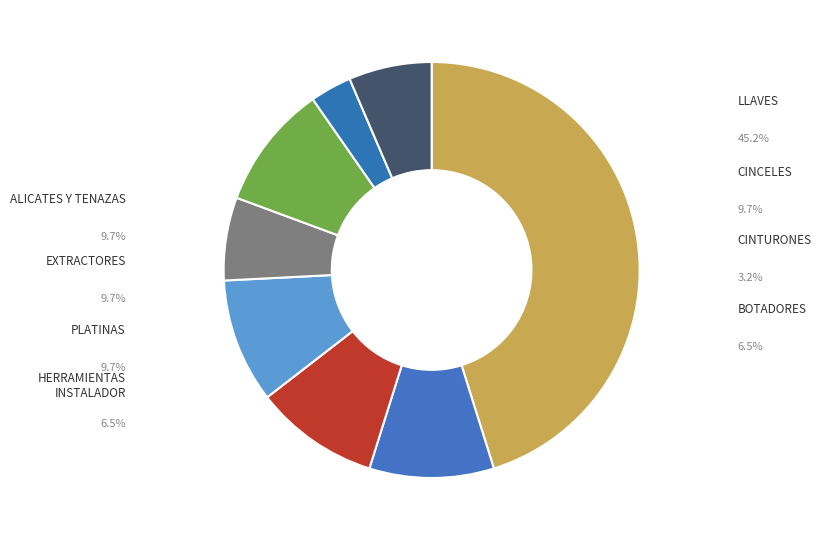

Count the number of slices in the pie.

8